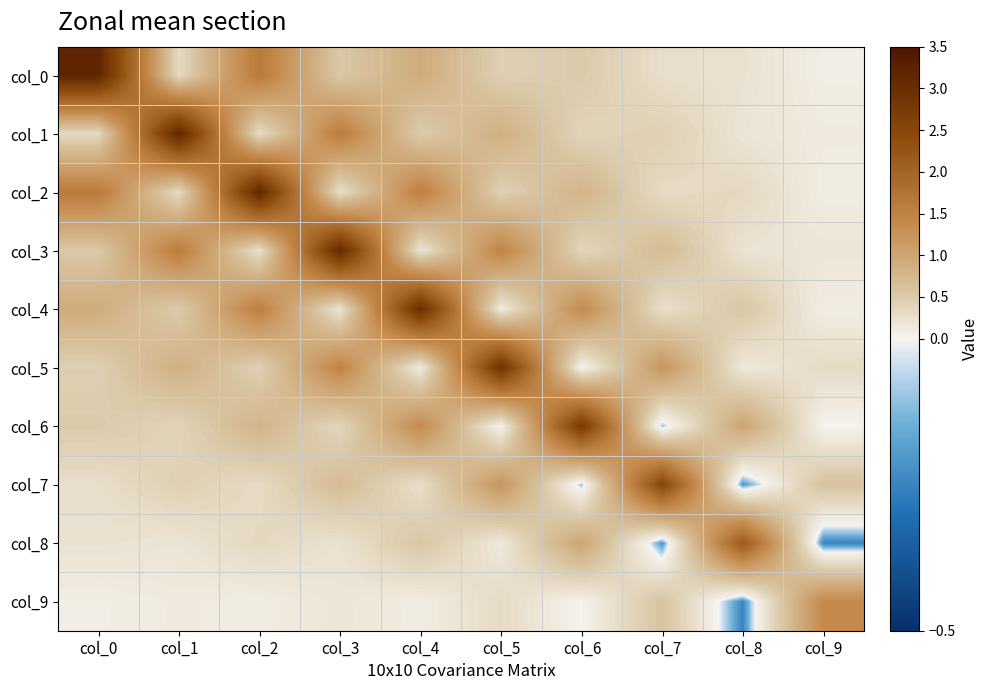

Reading left to right, extract all data points from this chart.

col_0: col_0=3.2	col_1=0.3	col_2=1.6	col_3=0.5	col_4=0.9	col_5=0.4	col_6=0.5	col_7=0.3	col_8=0.2	col_9=0.1
col_1: col_0=0.3	col_1=3.2	col_2=0.3	col_3=1.6	col_4=0.5	col_5=0.9	col_6=0.4	col_7=0.4	col_8=0.2	col_9=0.1
col_2: col_0=1.6	col_1=0.3	col_2=3.1	col_3=0.2	col_4=1.5	col_5=0.4	col_6=0.8	col_7=0.3	col_8=0.3	col_9=0.1
col_3: col_0=0.5	col_1=1.6	col_2=0.2	col_3=3.1	col_4=0.2	col_5=1.5	col_6=0.4	col_7=0.7	col_8=0.2	col_9=0.2
col_4: col_0=0.9	col_1=0.5	col_2=1.5	col_3=0.2	col_4=3.0	col_5=0.1	col_6=1.4	col_7=0.3	col_8=0.6	col_9=0.1
col_5: col_0=0.4	col_1=0.9	col_2=0.4	col_3=1.5	col_4=0.1	col_5=2.9	col_6=0.0	col_7=1.2	col_8=0.1	col_9=0.3
col_6: col_0=0.5	col_1=0.4	col_2=0.8	col_3=0.4	col_4=1.4	col_5=0.0	col_6=2.8	col_7=-0.1	col_8=1.0	col_9=0.0
col_7: col_0=0.3	col_1=0.4	col_2=0.3	col_3=0.7	col_4=0.3	col_5=1.2	col_6=-0.1	col_7=2.5	col_8=-0.2	col_9=0.6
col_8: col_0=0.2	col_1=0.2	col_2=0.3	col_3=0.2	col_4=0.6	col_5=0.1	col_6=1.0	col_7=-0.2	col_8=2.2	col_9=-0.3
col_9: col_0=0.1	col_1=0.1	col_2=0.1	col_3=0.2	col_4=0.1	col_5=0.3	col_6=0.0	col_7=0.6	col_8=-0.3	col_9=1.4